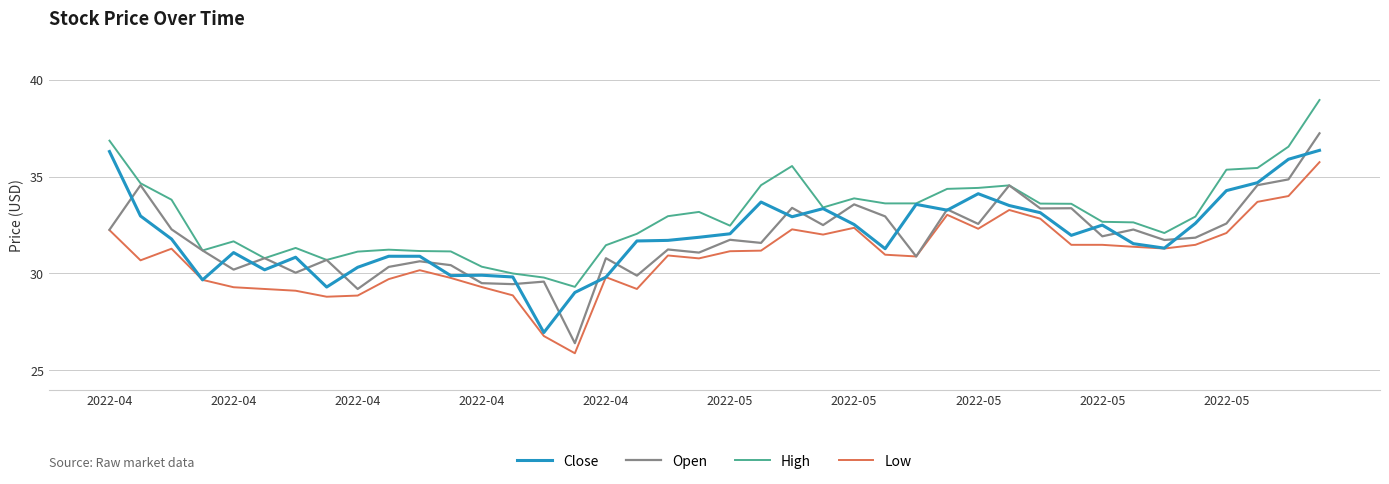

What is the maximum value for Close?

36.4